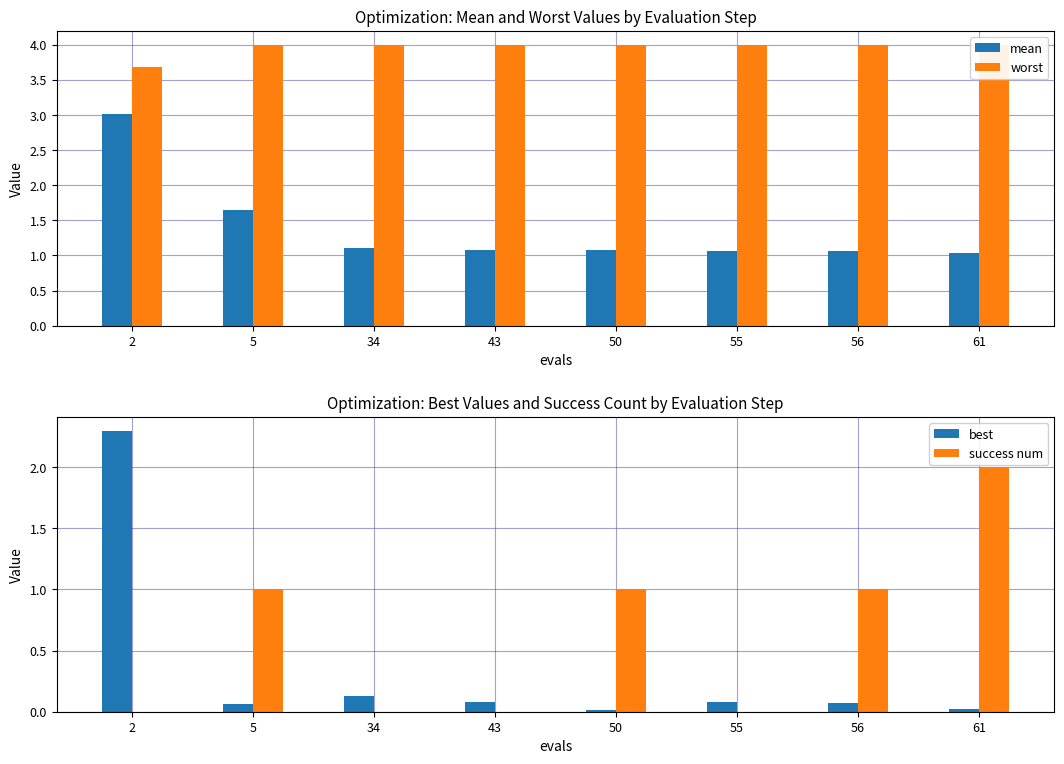

How many data points in success num are less than 1?

4